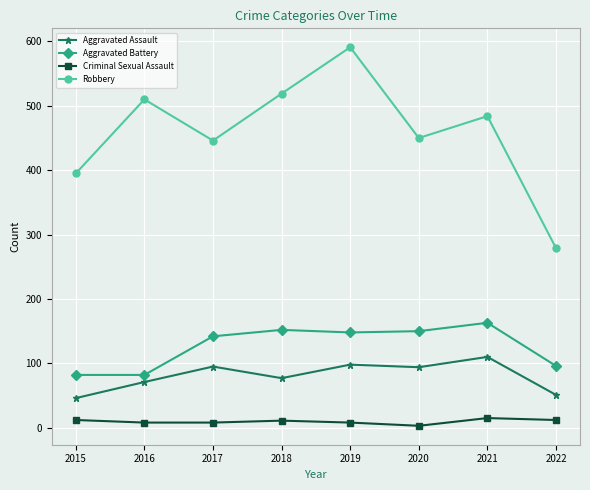

Count the number of data series in this chart.

4